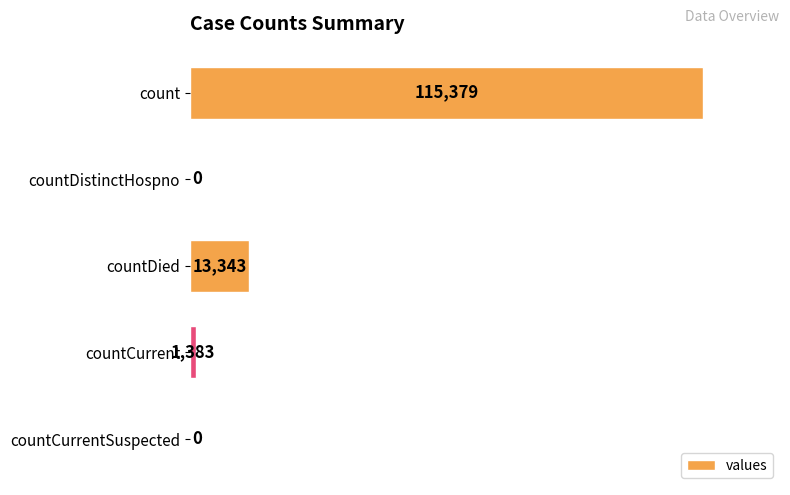

Are the bars horizontal?

Yes